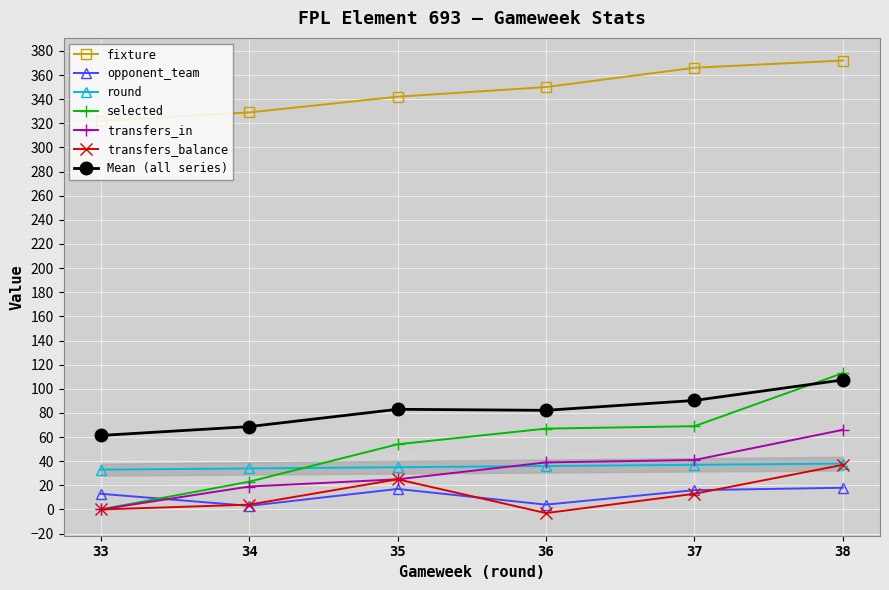

List the labels in order of transfers_in value, smallest first.

33, 34, 35, 36, 37, 38